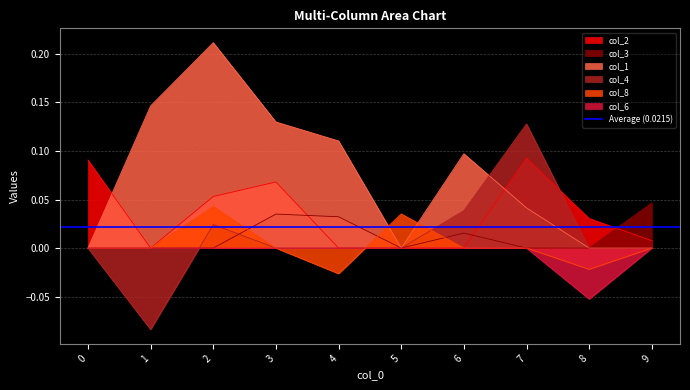

True or false: col_6 and col_1 intersect in this chart.

False